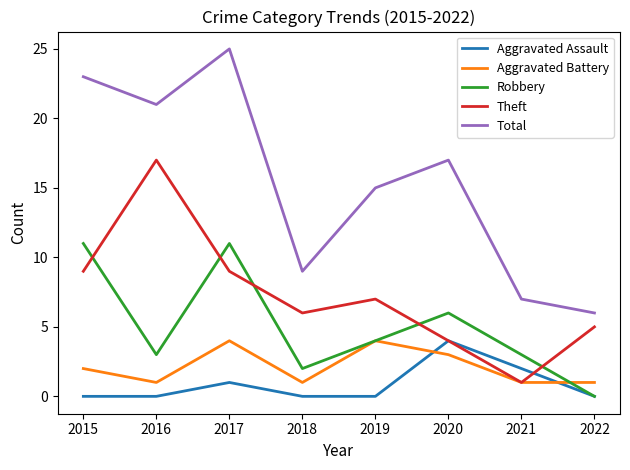

What is the maximum value for Aggravated Battery?

4